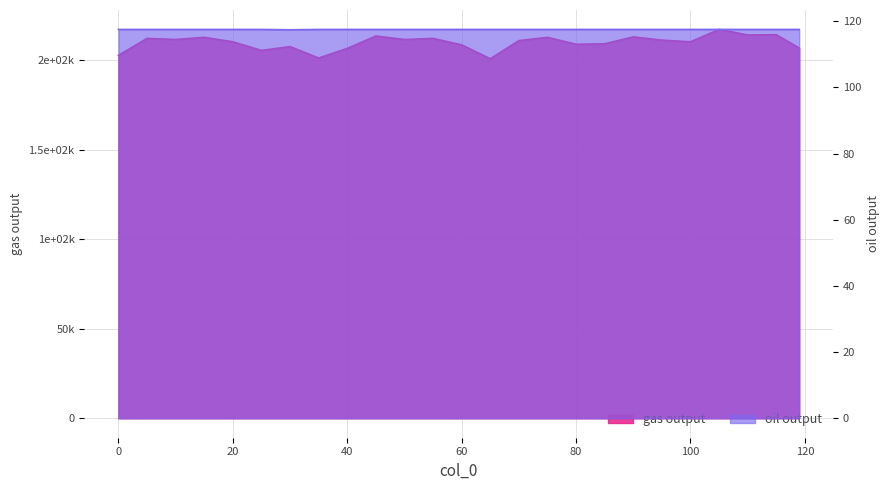

Reading right to left, transcribe all the data shown in this chart.

gas output: 206928.3	214394.8	214251.0	217336.4	210424.3	211359.5	213166.2	209311.6	209051.7	212920.5	211102.7	200951.2	208721.0	212316.6	211705.7	213656.6	206741.1	201345.3	207736.6	205618.8	210424.3	212920.5	211705.7	212323.3	202860.9
oil output: 117.5	117.5	117.5	117.5	117.5	117.5	117.5	117.5	117.5	117.5	117.5	117.5	117.5	117.5	117.5	117.5	117.5	117.5	117.4	117.5	117.5	117.5	117.5	117.5	117.5